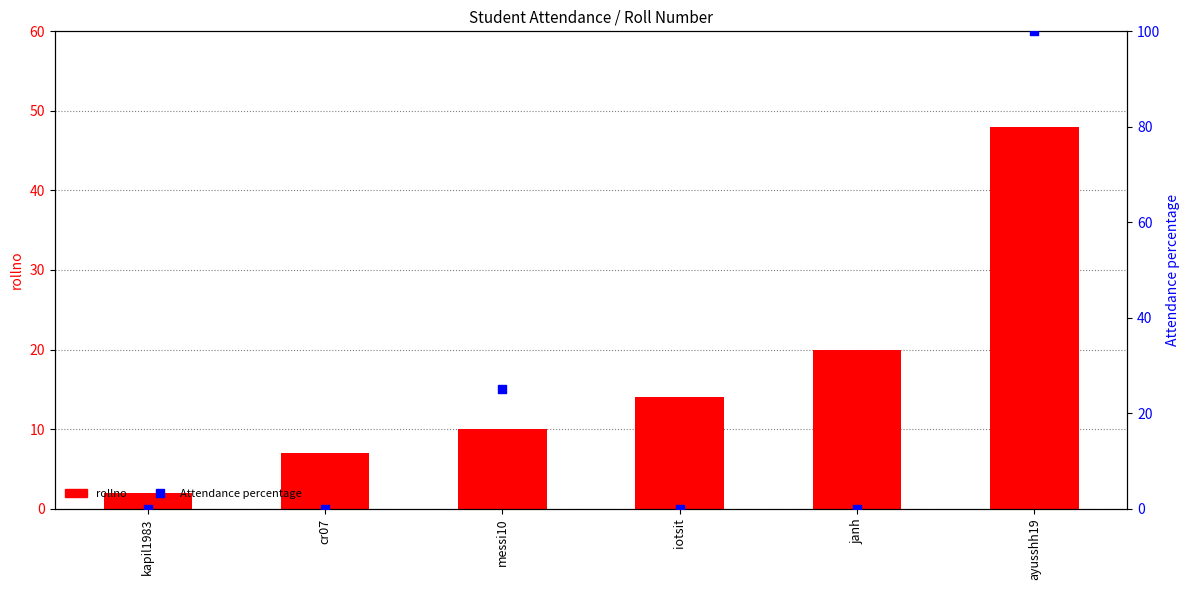

Is the value of rollno at iotsit greater than the value of Attendance percentage at cr07?

Yes